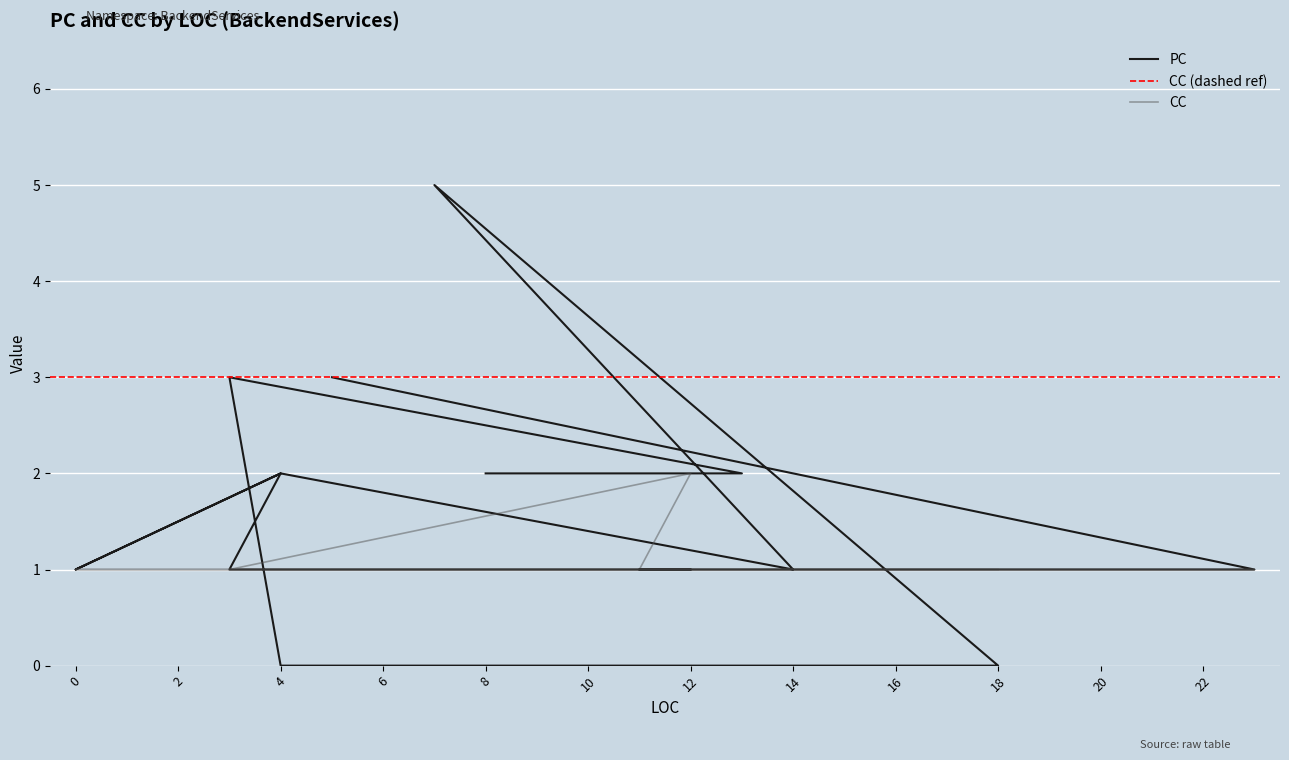

True or false: CC has more than 1 points higher than both neighbors.

False